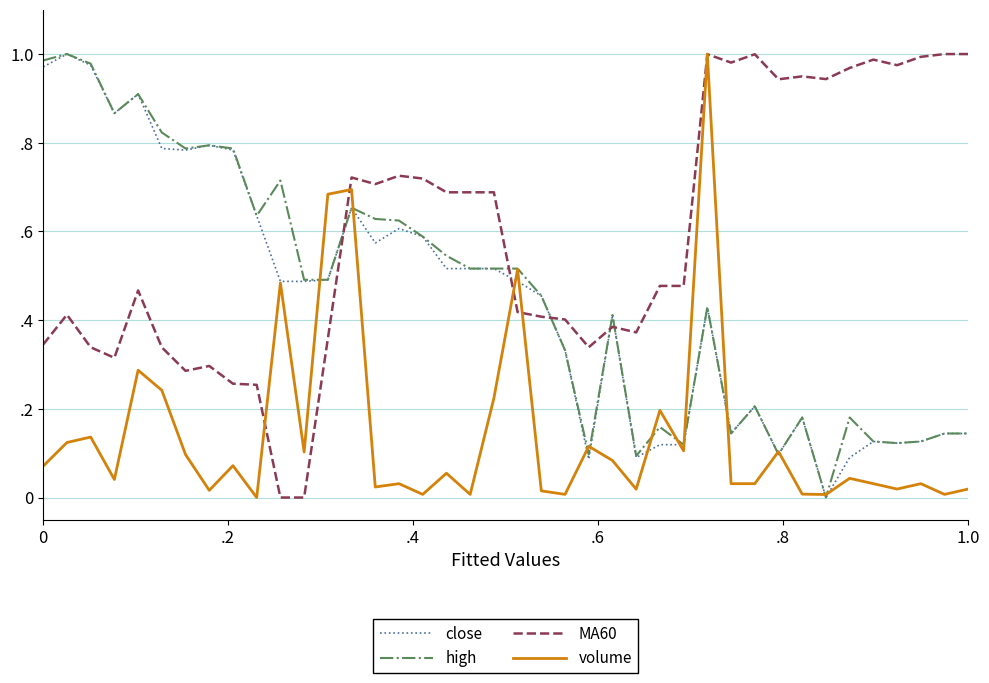

Rank the series by their maximum value, from lowest to highest.

close, high, MA60, volume